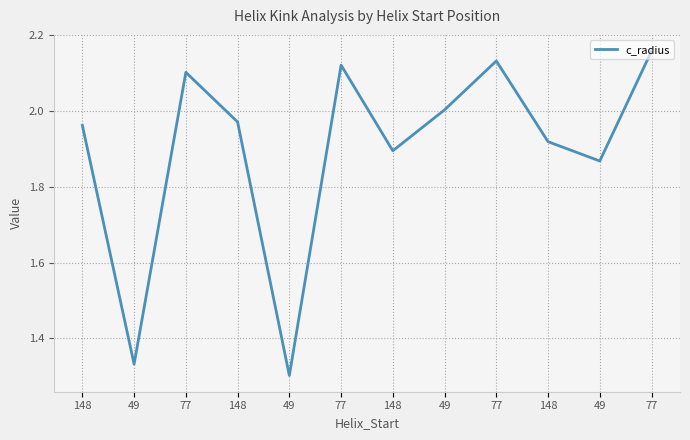

How many interior local peaks (higher than both neighbors) does the data have?

3